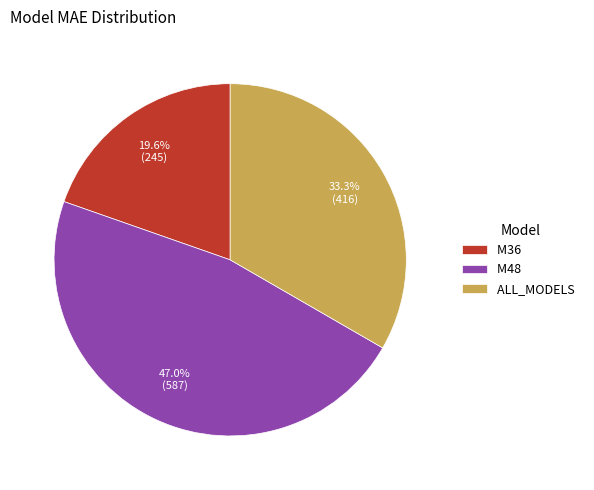

What percentage is the M48 slice, to the nearest percent?

47%